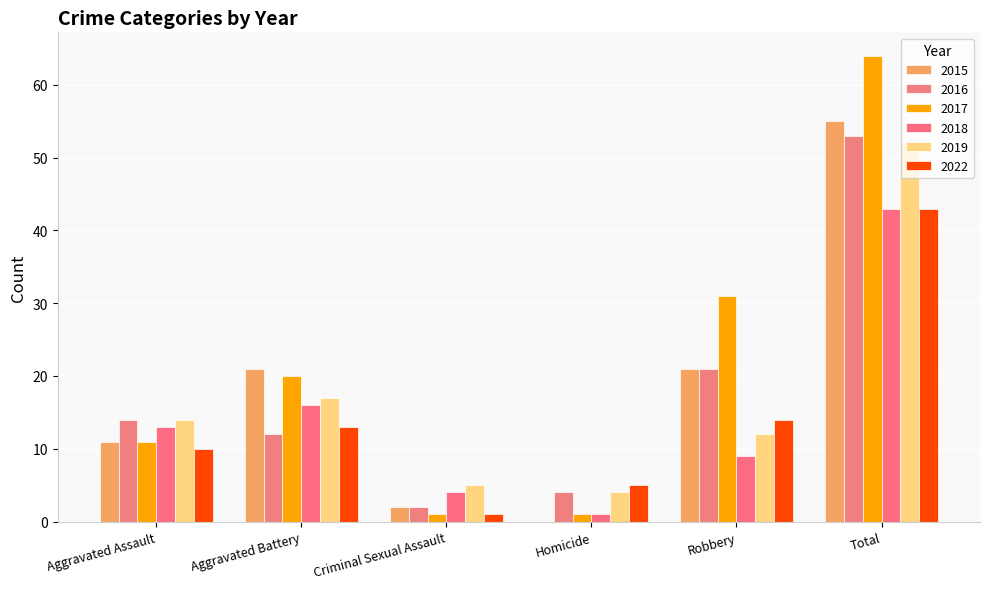

Which series has the largest total across all categories?

2017